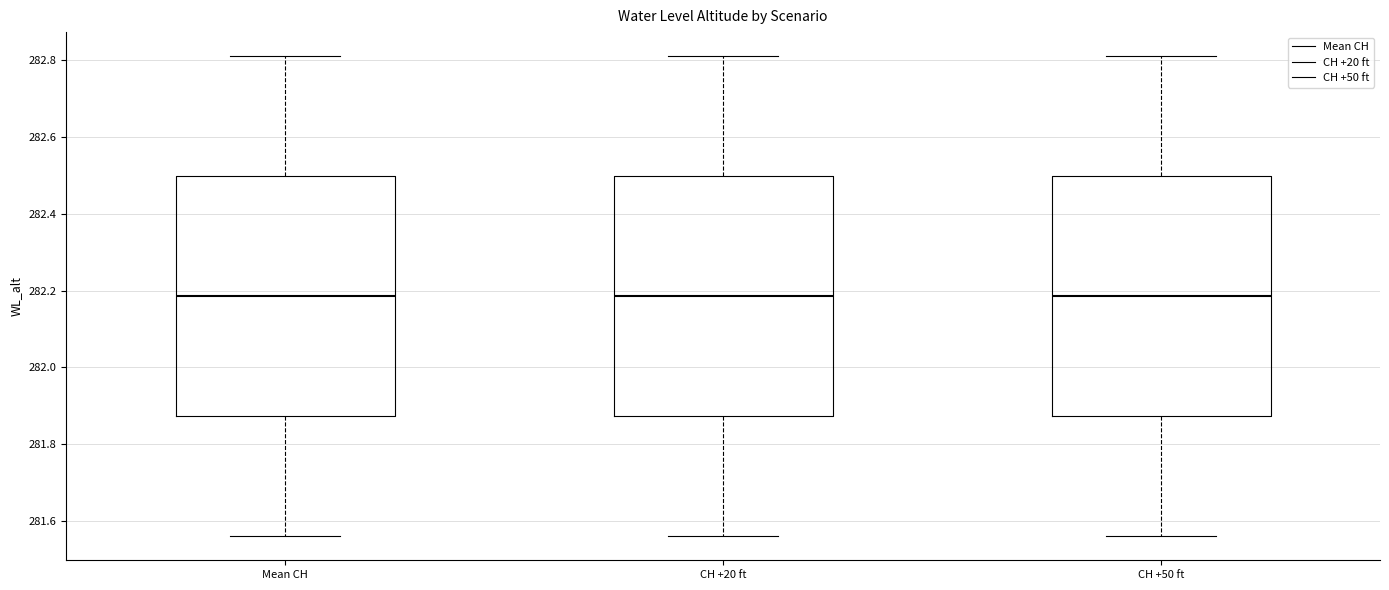

Reading left to right, read every box against the y-axis: the position of its median line, the range the box covers, and the ends of its whiskers. The values are not printed on the chart, so give them approximately, as read against the axis.

Mean CH: median 282.18, box 281.88 to 282.50, whiskers 281.56 to 282.82
CH +20 ft: median 282.18, box 281.88 to 282.50, whiskers 281.56 to 282.82
CH +50 ft: median 282.18, box 281.88 to 282.50, whiskers 281.56 to 282.82